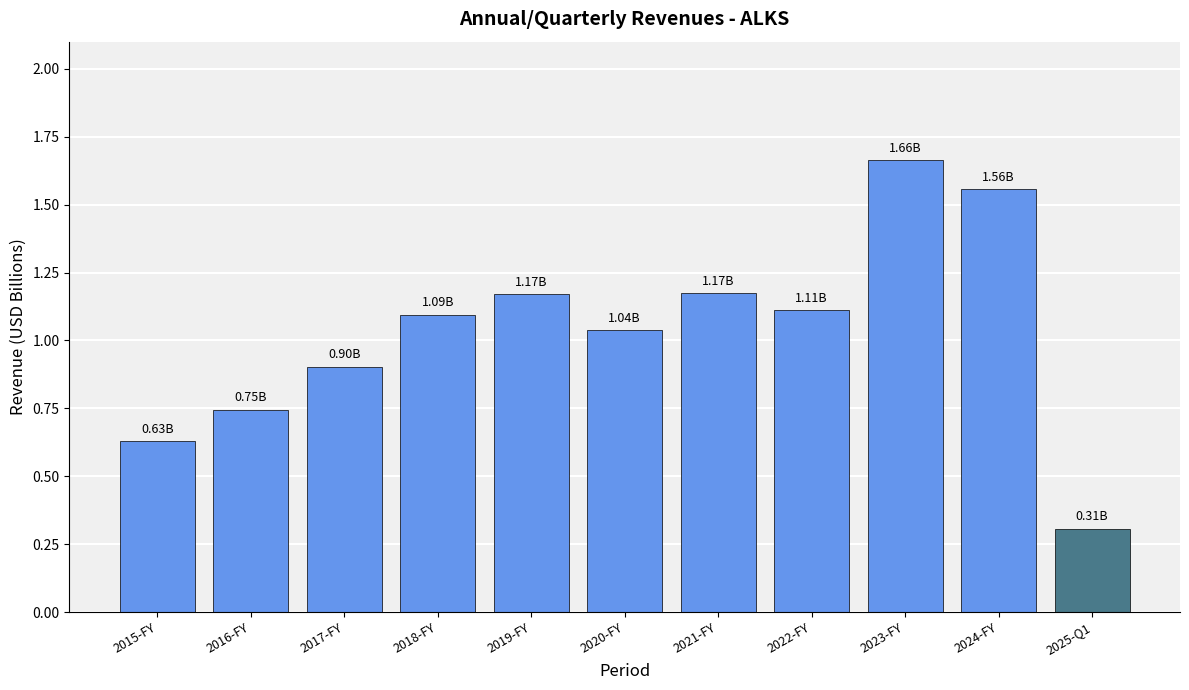

Which category has the highest value across all series?

2023-FY